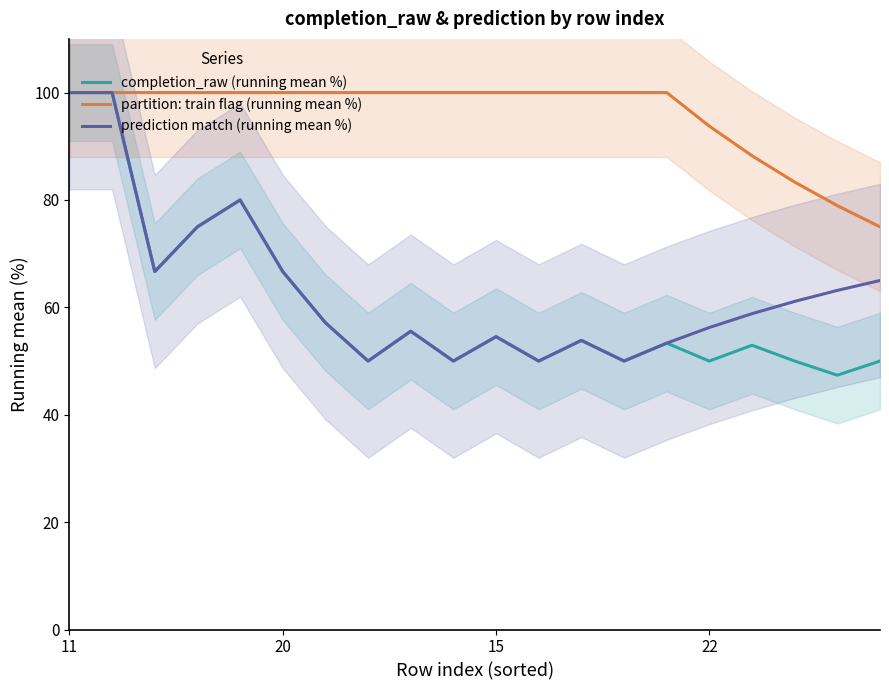

Rank the series by their maximum value, from lowest to highest.

completion_raw (running mean %), partition: train flag (running mean %), prediction match (running mean %)